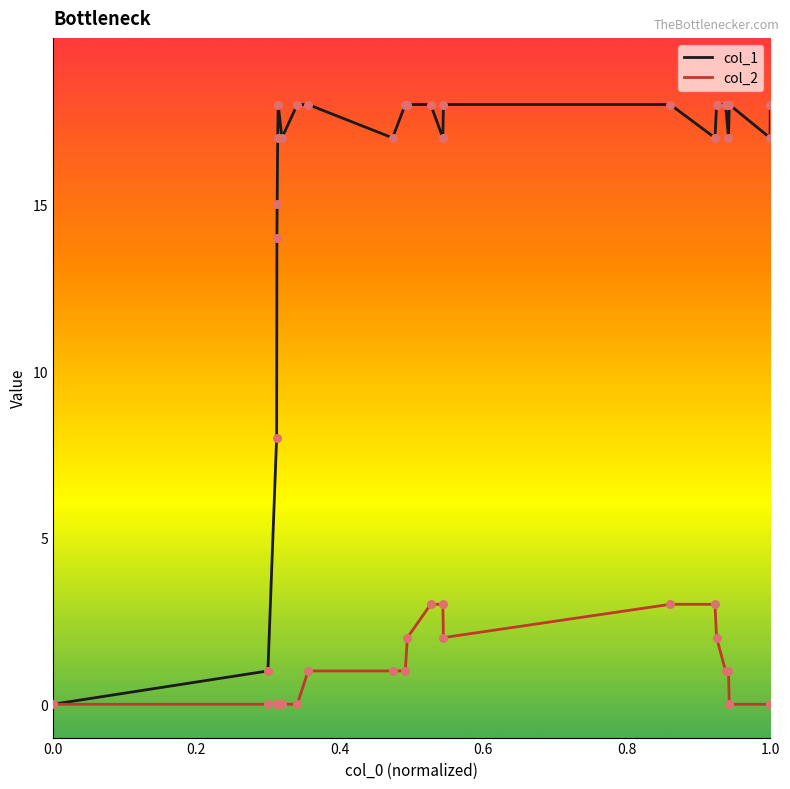

Which series has the largest total across all categories?

col_1